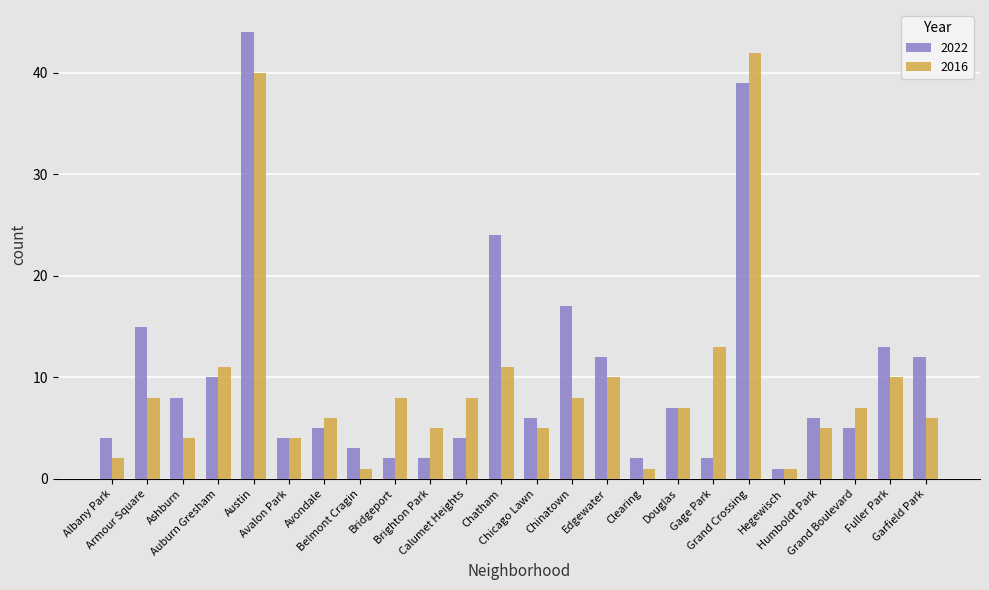

At which label does 2022 first exceed 6?

Armour Square